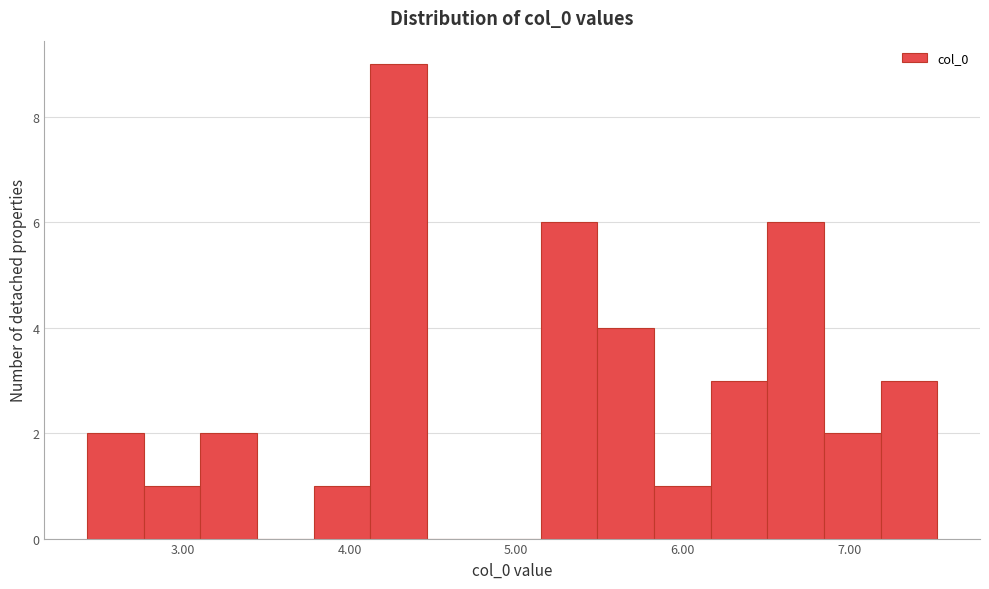

Read against the x-axis, roughly where is the centre of the tallest bar?

4.3